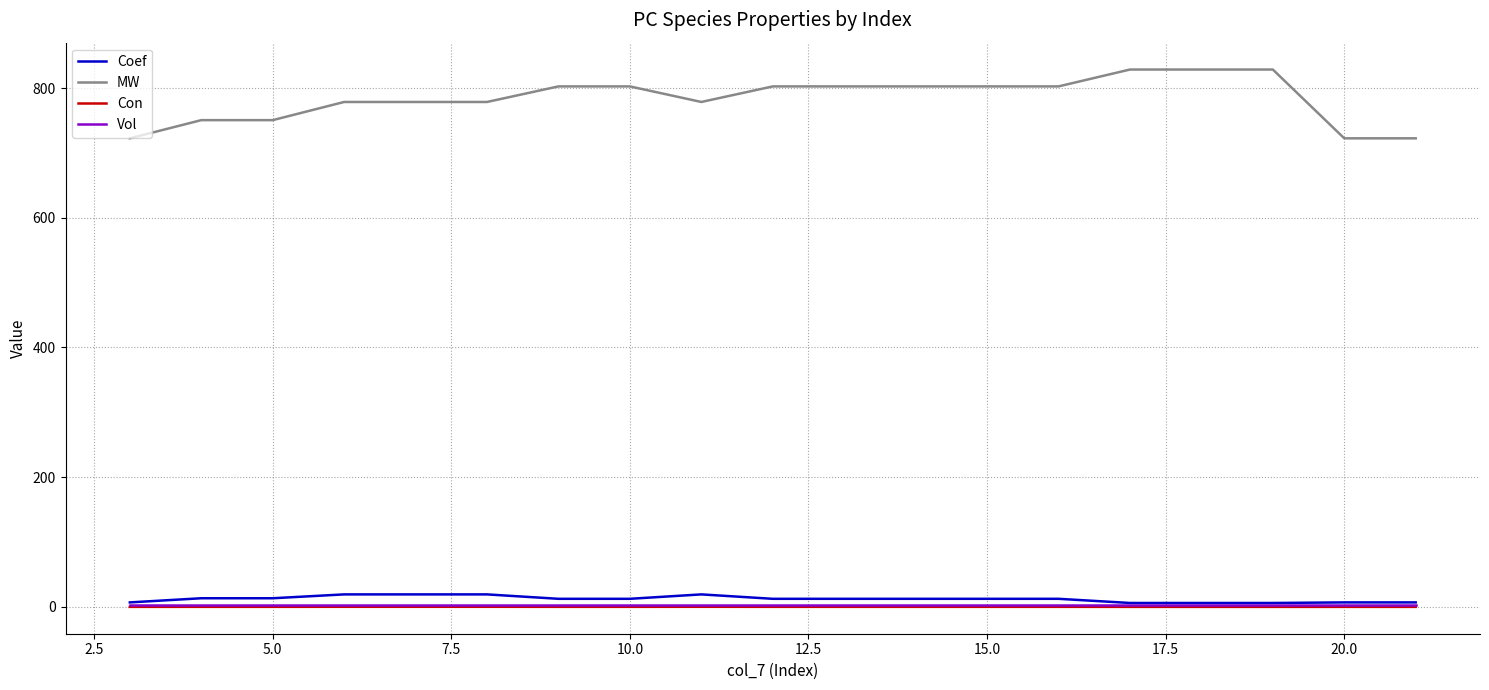

Which series has the largest total across all categories?

MW